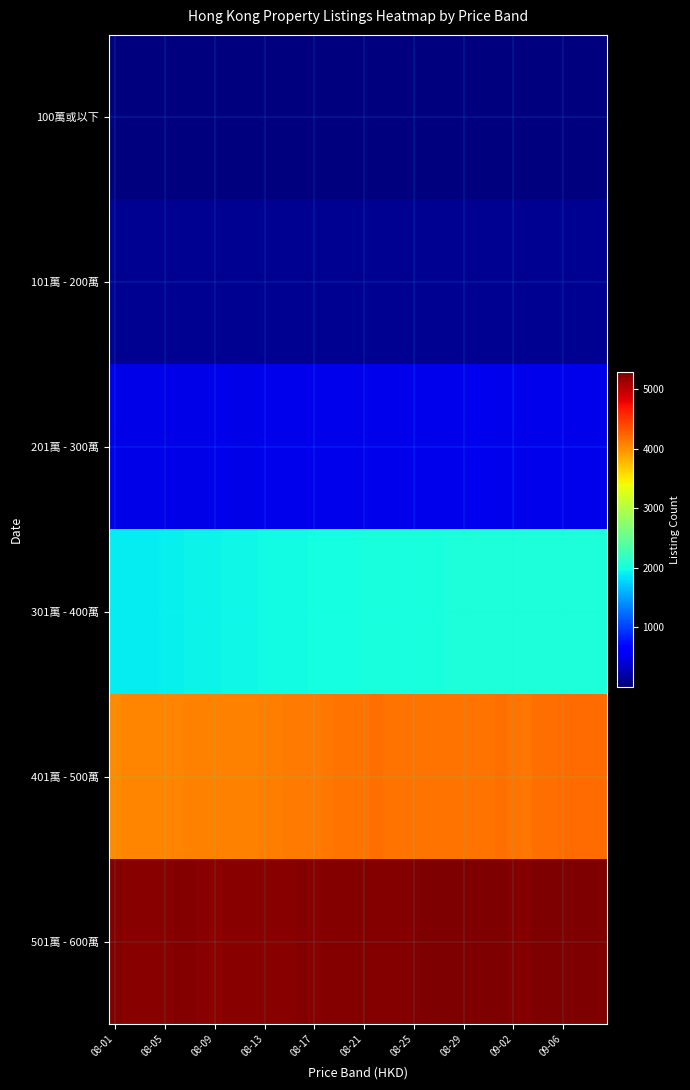

Rank the series by their maximum value, from highest to lowest.

501萬 - 600萬, 401萬 - 500萬, 301萬 - 400萬, 201萬 - 300萬, 101萬 - 200萬, 100萬或以下